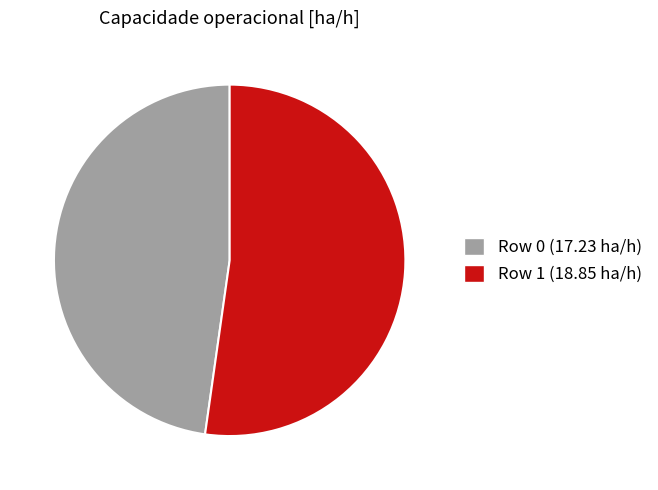

Which has a higher value, Row 0 (17.23 ha/h) or Row 1 (18.85 ha/h)?

Row 1 (18.85 ha/h)